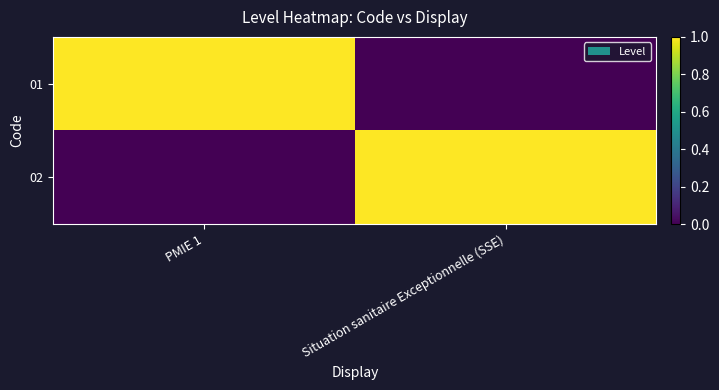

How many series are shown in this chart?

2